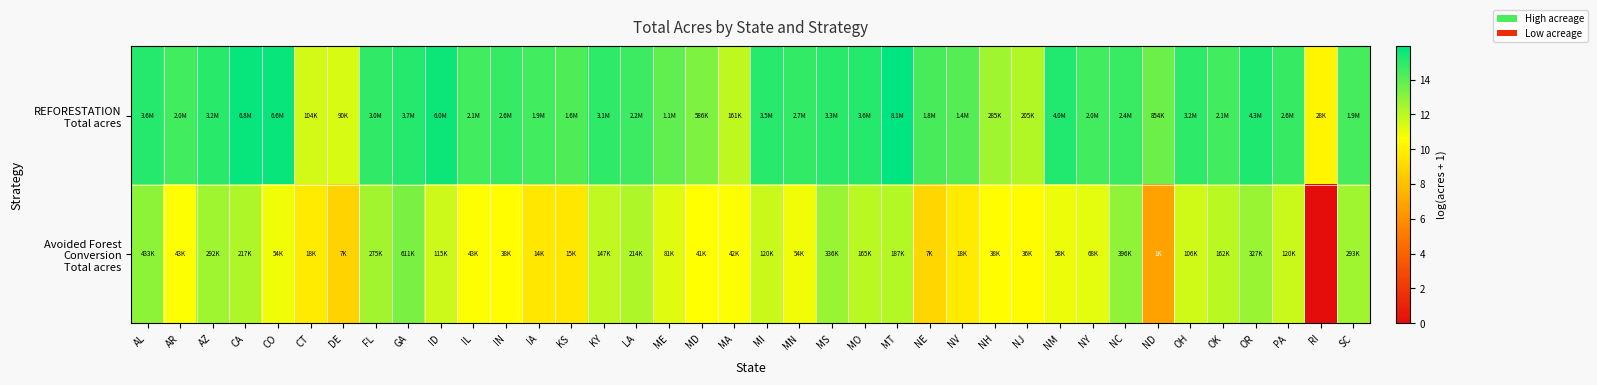

List the series in order of their overall mean, lowest first.

Avoided Forest Conversion Total acres, REFORESTATION Total acres